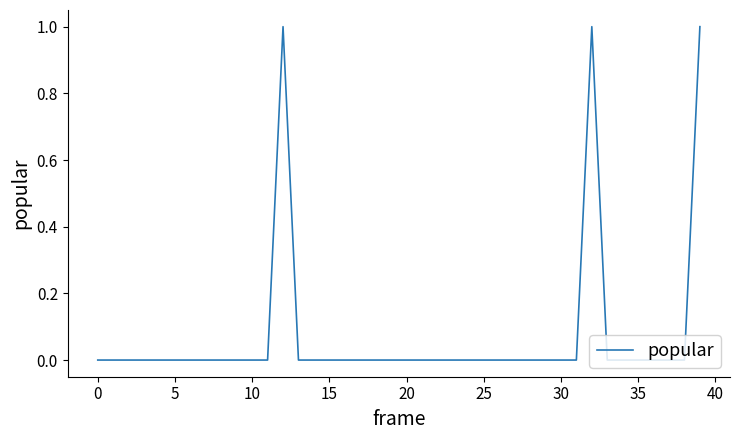

Is this an area chart (filled region under the line)?

No